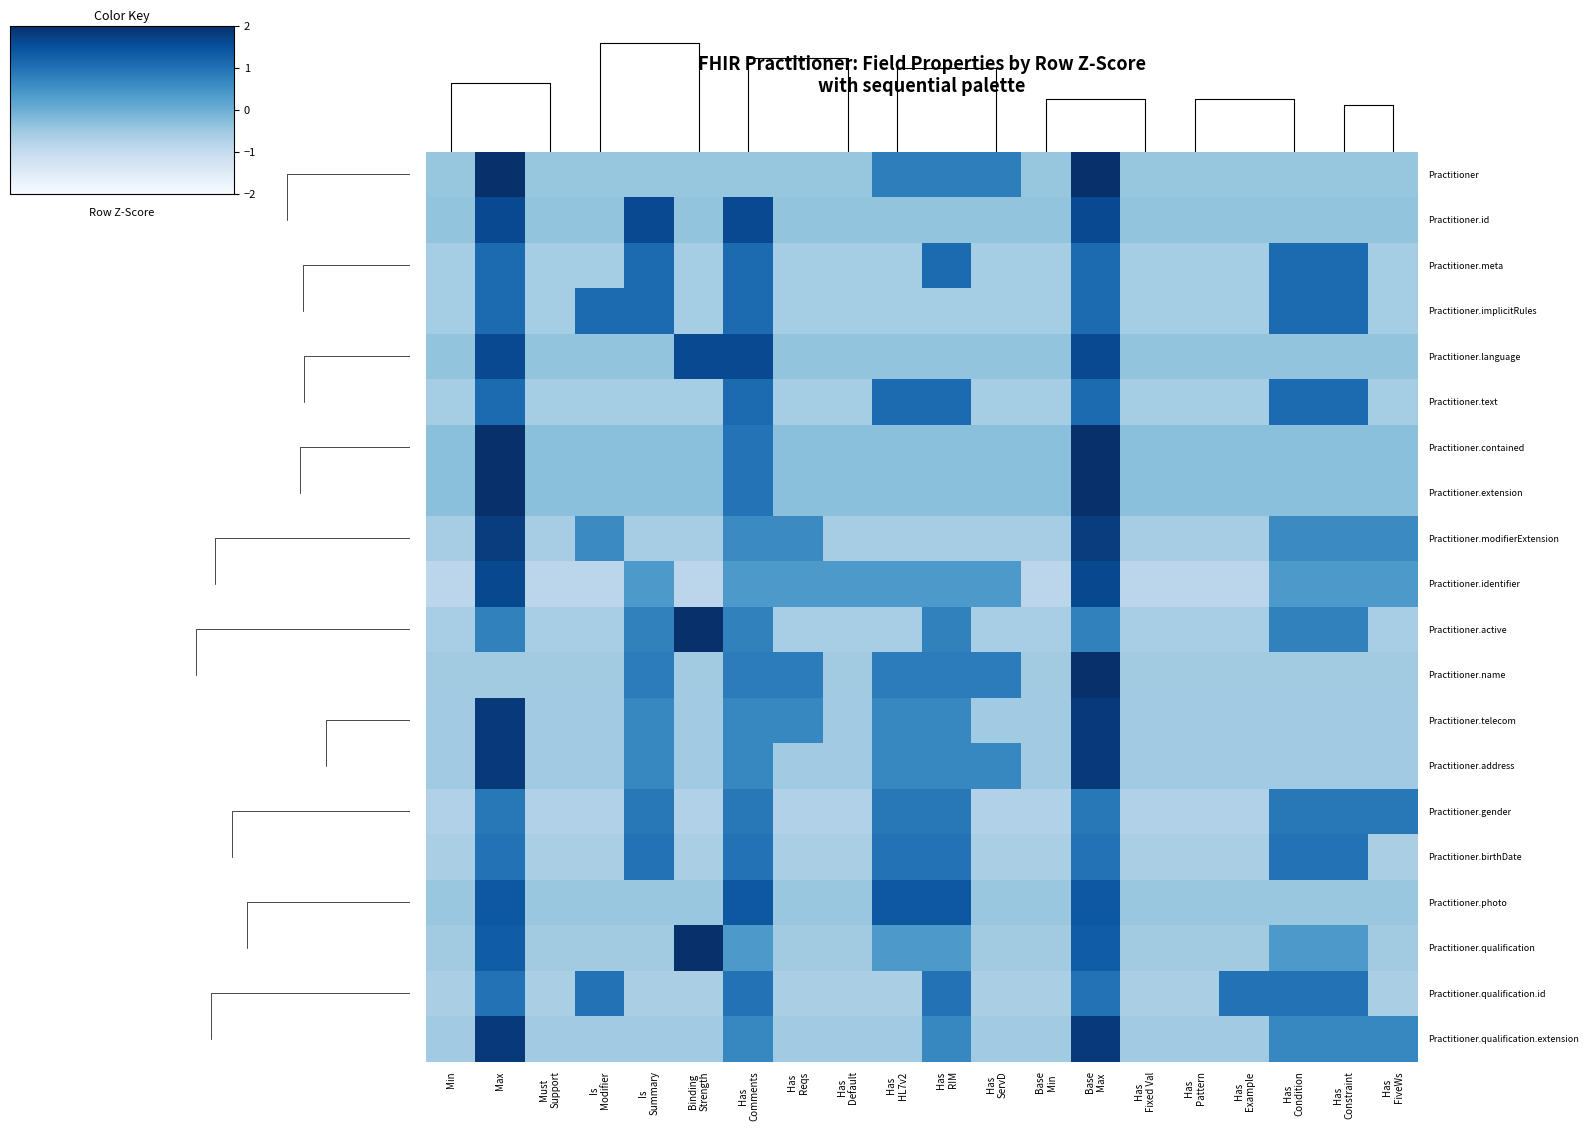

Count the number of data series in this chart.

20